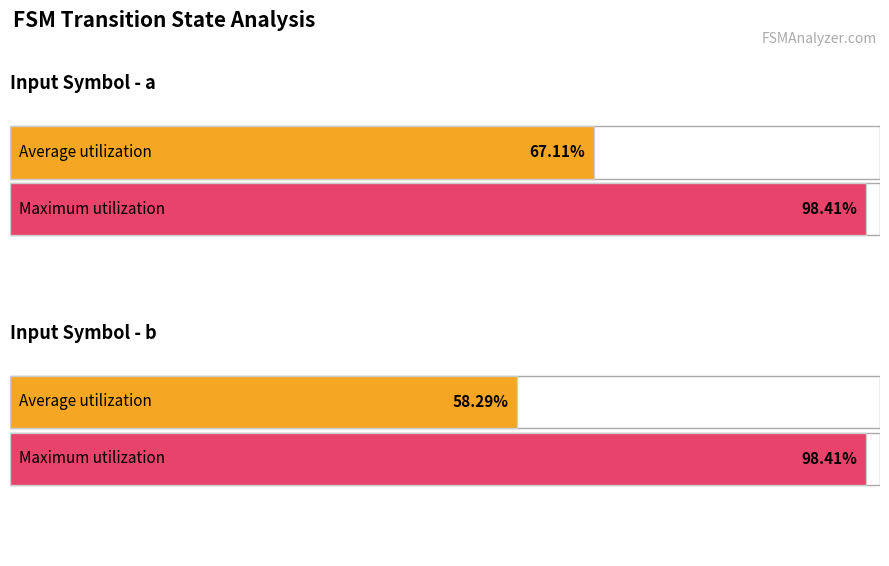

What are all the series names shown in the legend?

Average utilization, Maximum utilization